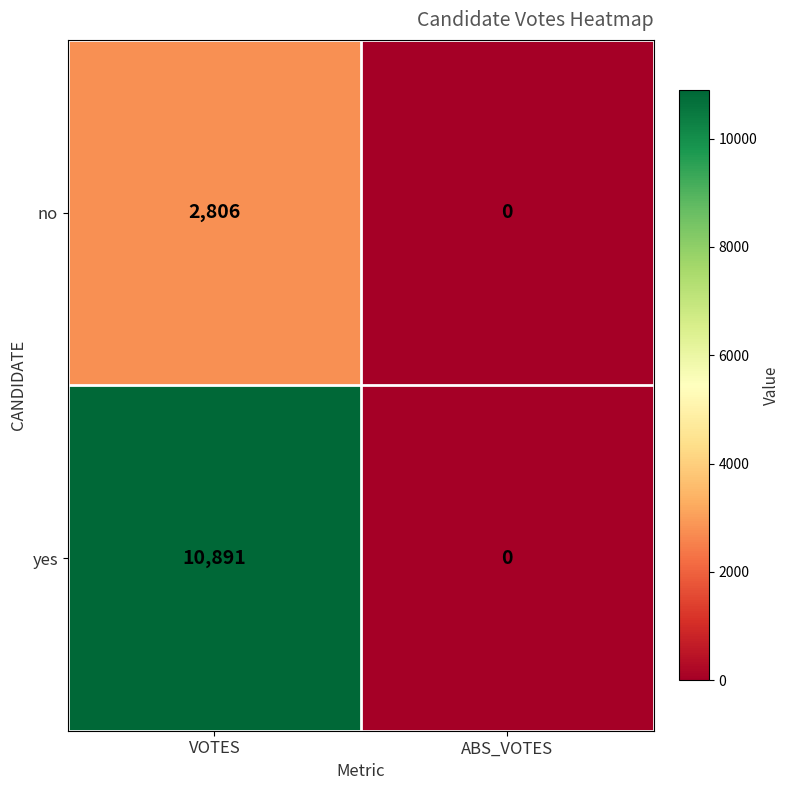

True or false: no has a value of 1484 at VOTES.

False